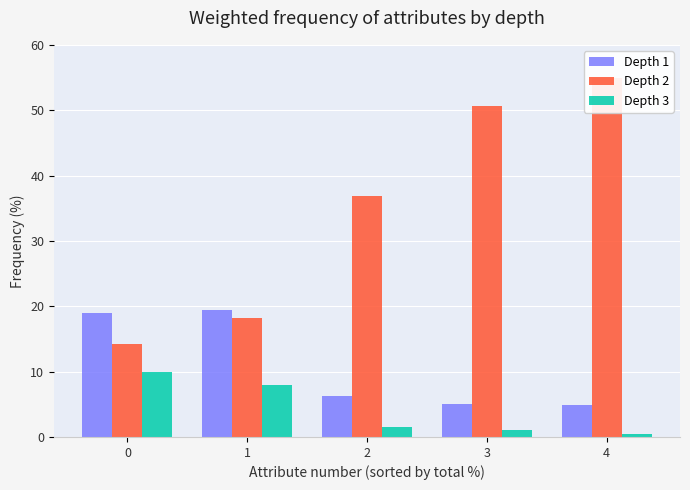

At which category does the chart reach its peak across all series?

4